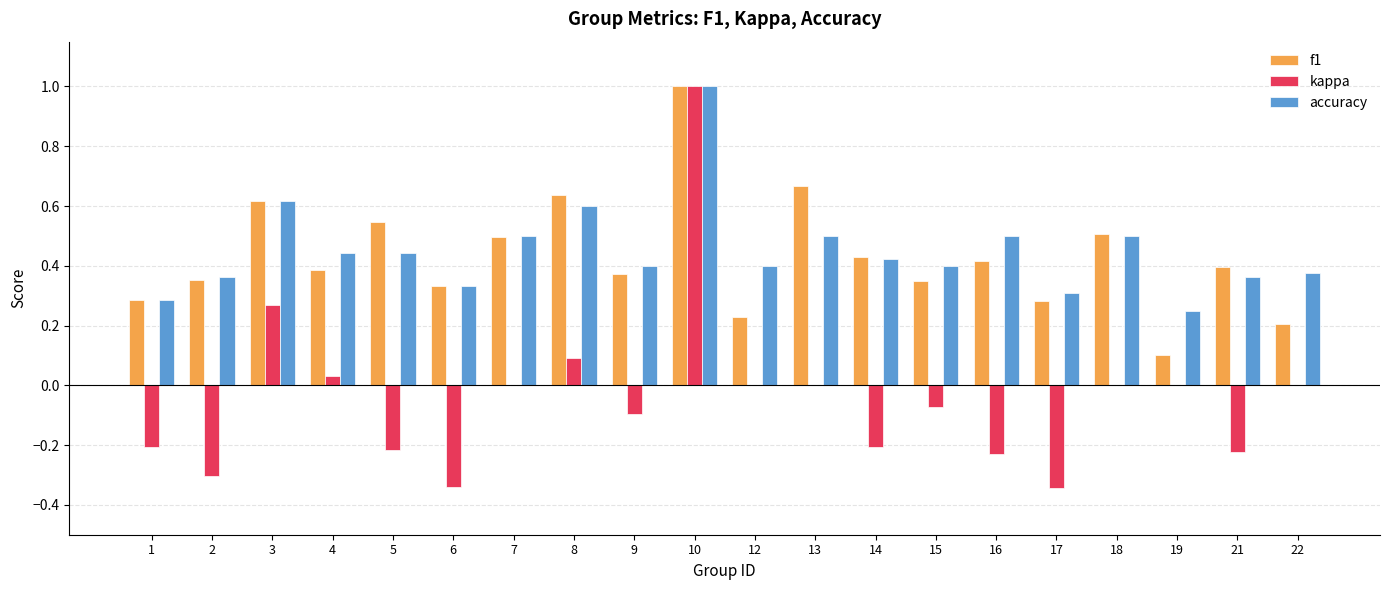

True or false: accuracy has a value of 0.2 at 17.

False